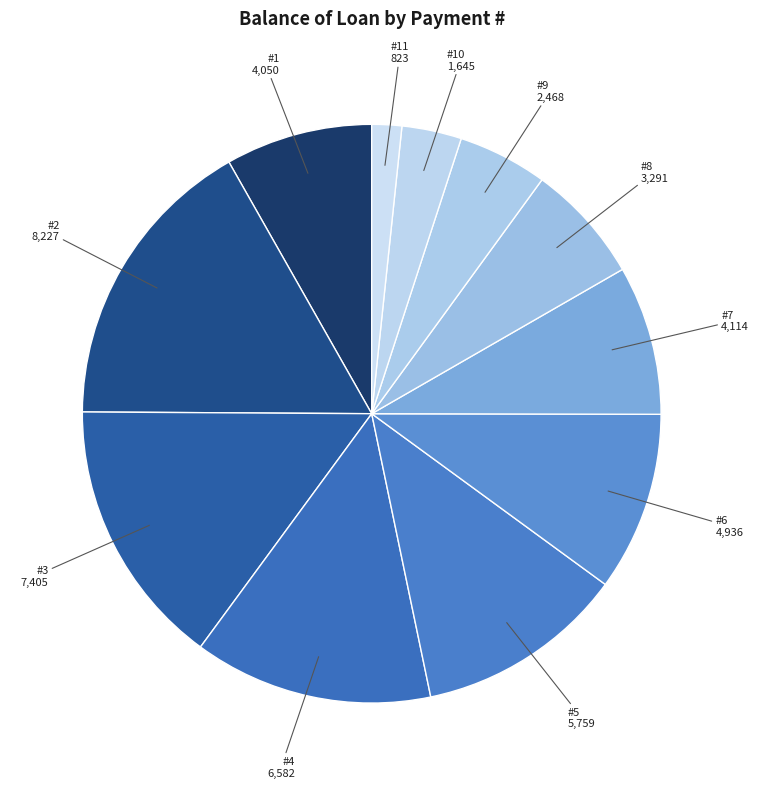

How many slices are in this pie chart?

11